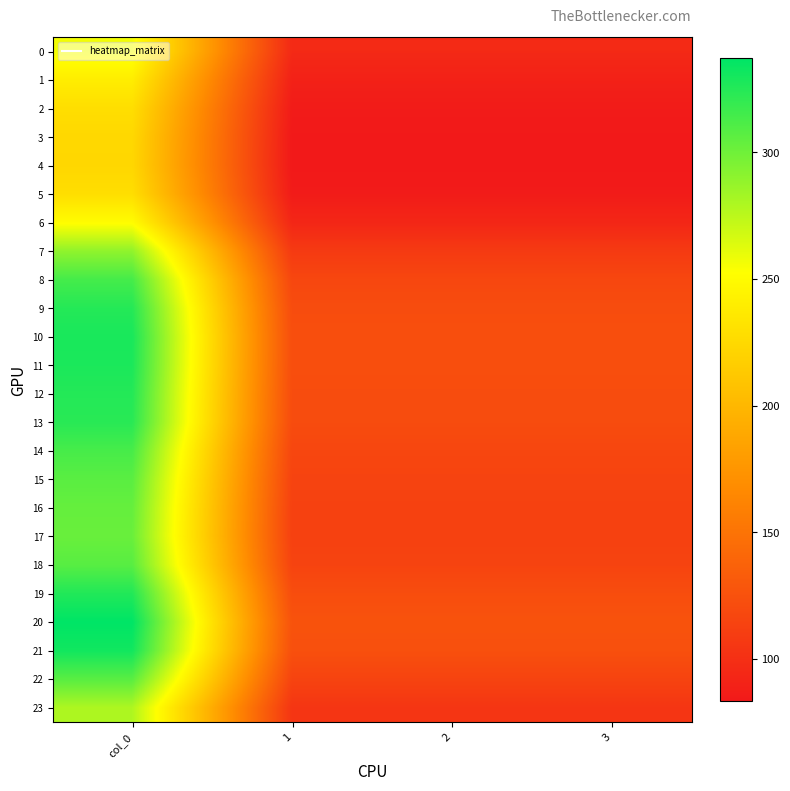

Rank the series by their maximum value, from highest to lowest.

20, 21, 10, 11, 19, 12, 9, 13, 8, 14, 18, 22, 15, 16, 17, 7, 23, 0, 6, 1, 2, 5, 3, 4